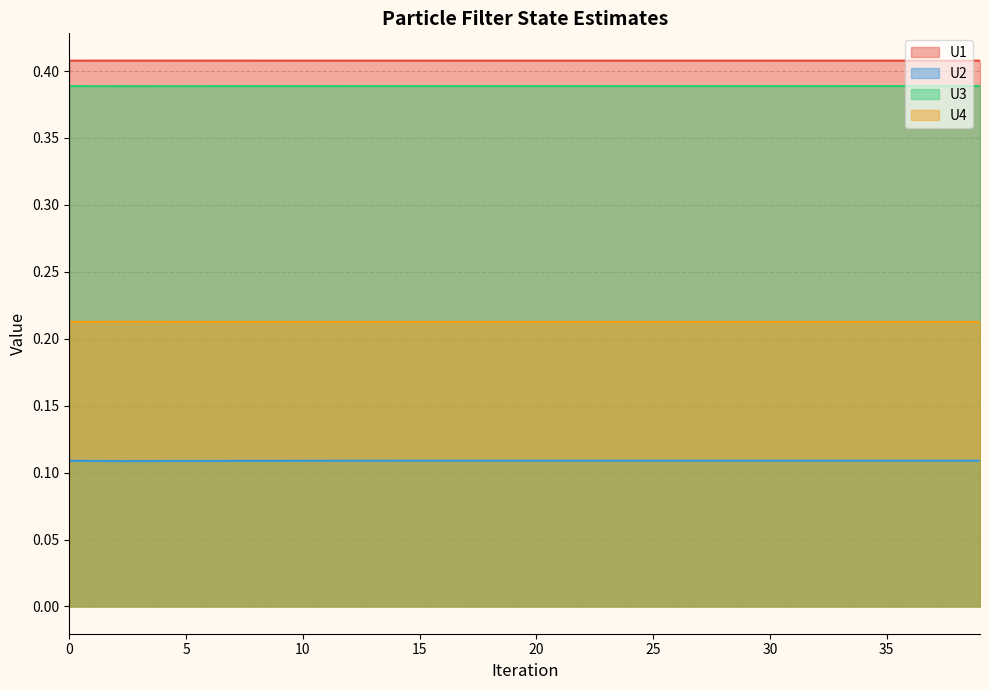

Reading right to left, transcribe all the data shown in this chart.

U1: 0.4	0.4	0.4	0.4	0.4	0.4	0.4	0.4	0.4	0.4	0.4	0.4	0.4	0.4	0.4	0.4	0.4	0.4	0.4	0.4	0.4	0.4	0.4	0.4	0.4	0.4	0.4	0.4	0.4	0.4	0.4	0.4	0.4	0.4	0.4	0.4	0.4	0.4	0.4	0.4
U2: 0.1	0.1	0.1	0.1	0.1	0.1	0.1	0.1	0.1	0.1	0.1	0.1	0.1	0.1	0.1	0.1	0.1	0.1	0.1	0.1	0.1	0.1	0.1	0.1	0.1	0.1	0.1	0.1	0.1	0.1	0.1	0.1	0.1	0.1	0.1	0.1	0.1	0.1	0.1	0.1
U3: 0.4	0.4	0.4	0.4	0.4	0.4	0.4	0.4	0.4	0.4	0.4	0.4	0.4	0.4	0.4	0.4	0.4	0.4	0.4	0.4	0.4	0.4	0.4	0.4	0.4	0.4	0.4	0.4	0.4	0.4	0.4	0.4	0.4	0.4	0.4	0.4	0.4	0.4	0.4	0.4
U4: 0.2	0.2	0.2	0.2	0.2	0.2	0.2	0.2	0.2	0.2	0.2	0.2	0.2	0.2	0.2	0.2	0.2	0.2	0.2	0.2	0.2	0.2	0.2	0.2	0.2	0.2	0.2	0.2	0.2	0.2	0.2	0.2	0.2	0.2	0.2	0.2	0.2	0.2	0.2	0.2